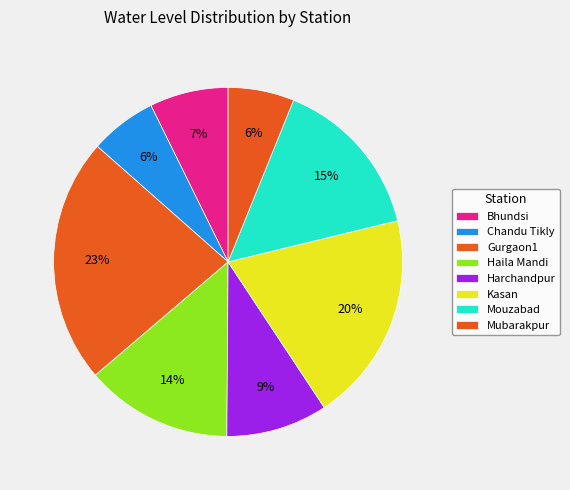

To the nearest percent, what is the average slice percentage?

12%